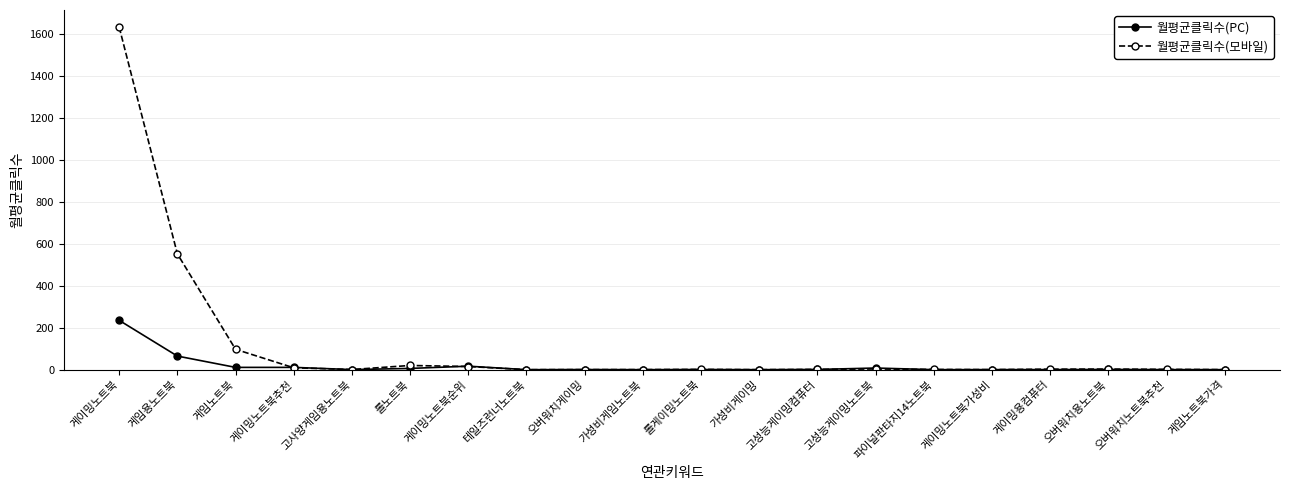

True or false: 월평균클릭수(PC) has more than 1 points higher than both neighbors.

True